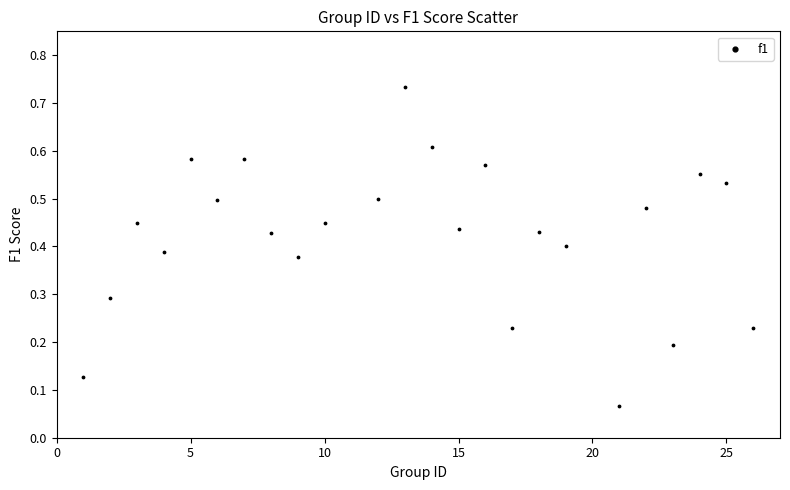

What is the range of X values (max minus min)?

25.0